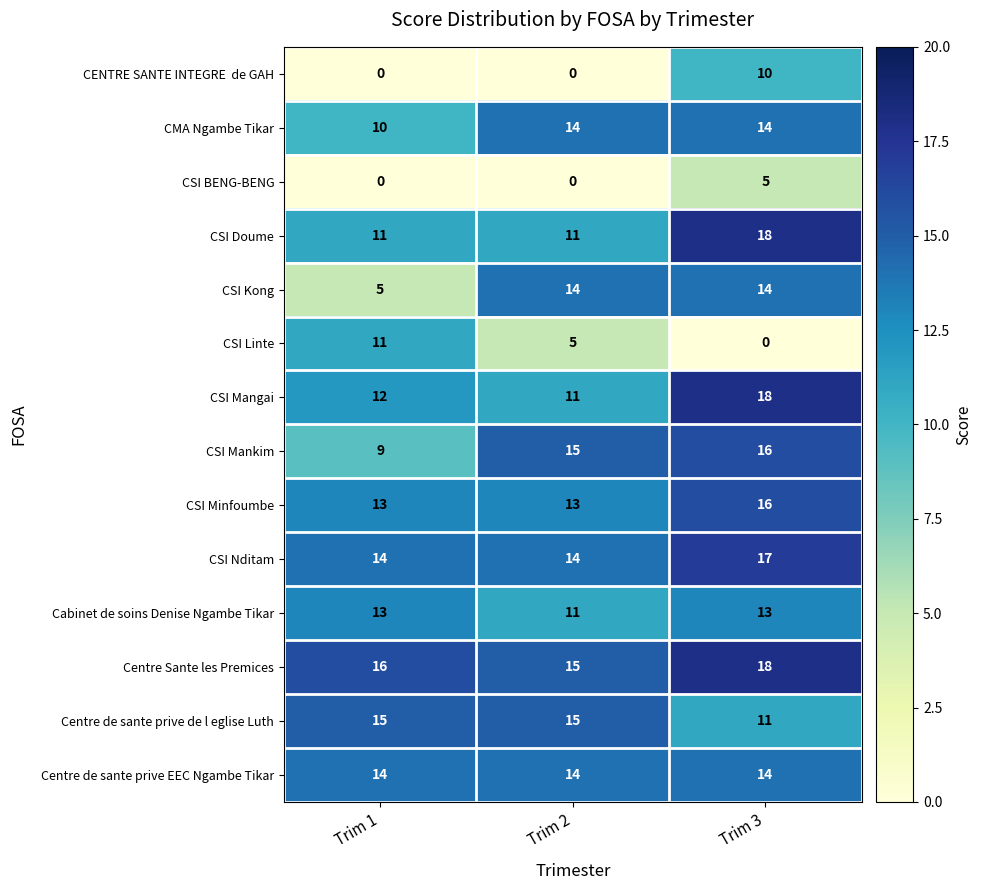

Rank the categories by CSI Mankim value from lowest to highest.

Trim 1, Trim 2, Trim 3